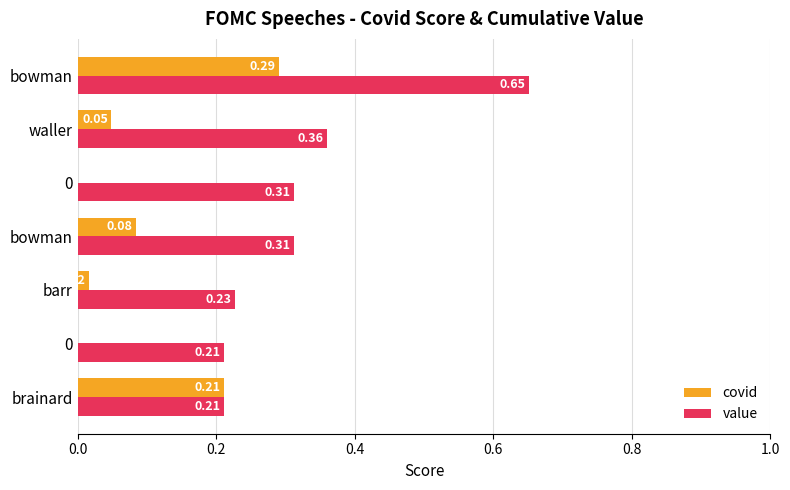

Count the number of categories in the chart.

7